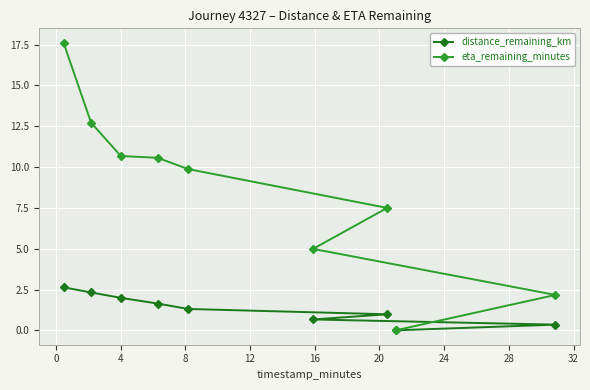

What is the sum of all distance_remaining_km values?

11.9